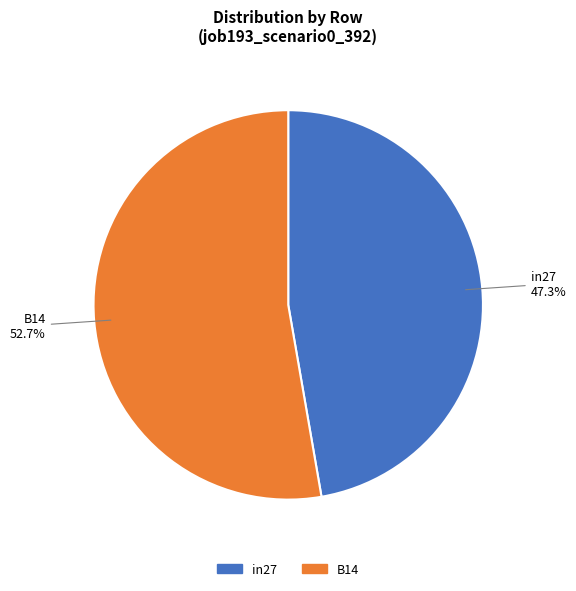

Is there any slice that represents more than half of the pie?

Yes